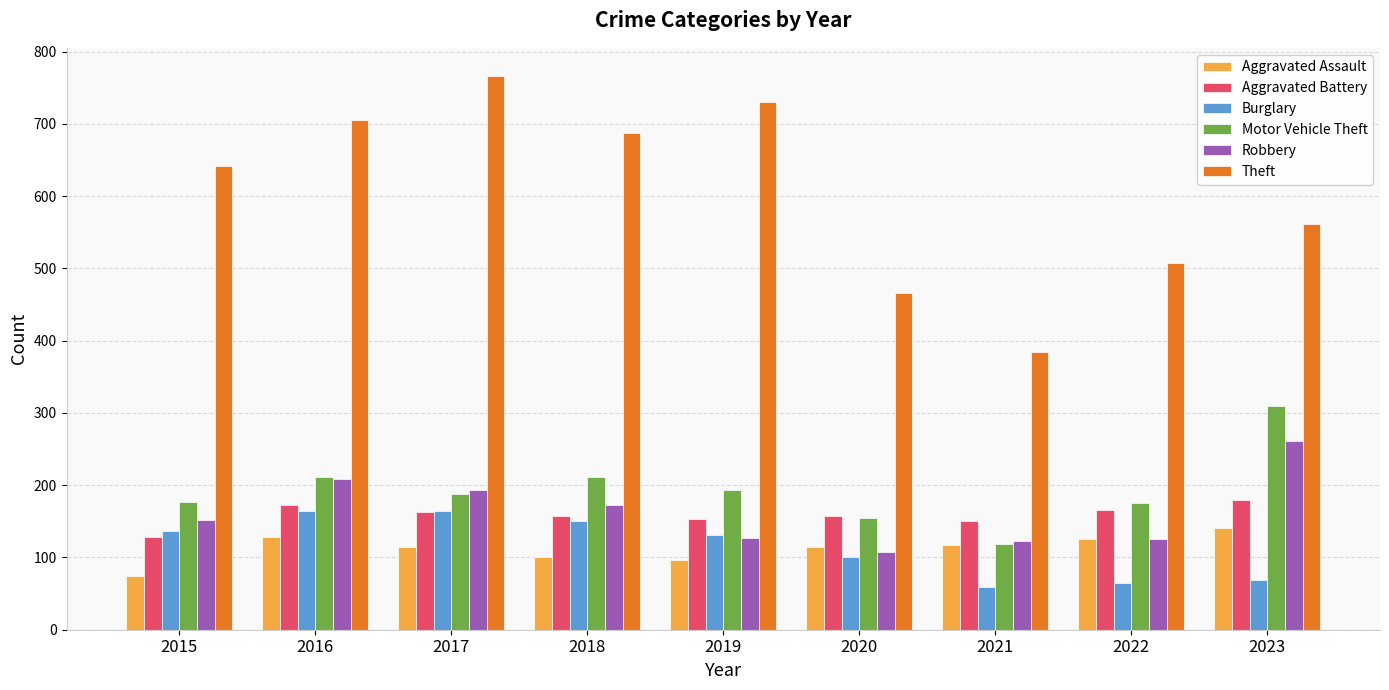

Which series has the largest total across all categories?

Theft